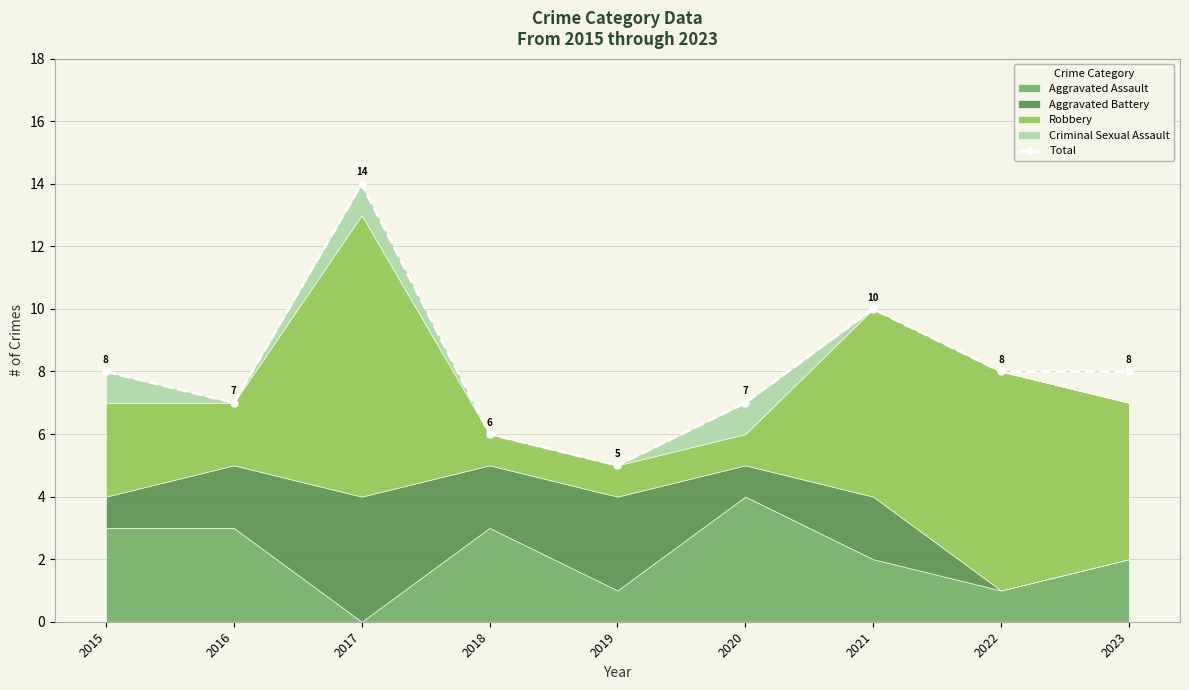

How many lines are shown in the chart?

1